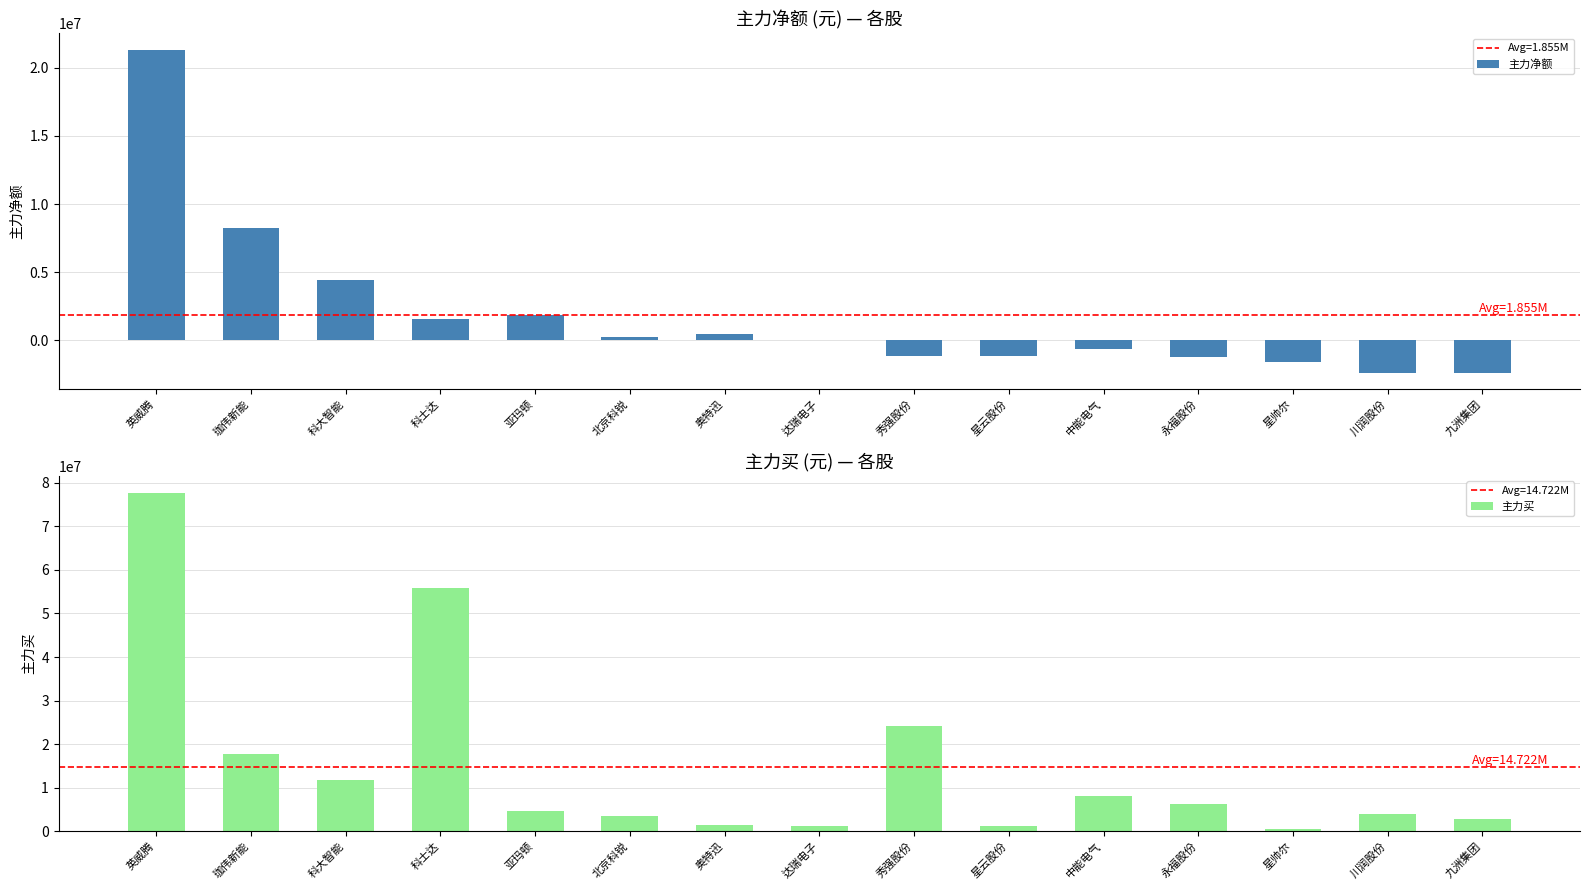

What position from the left is 川润股份?

14